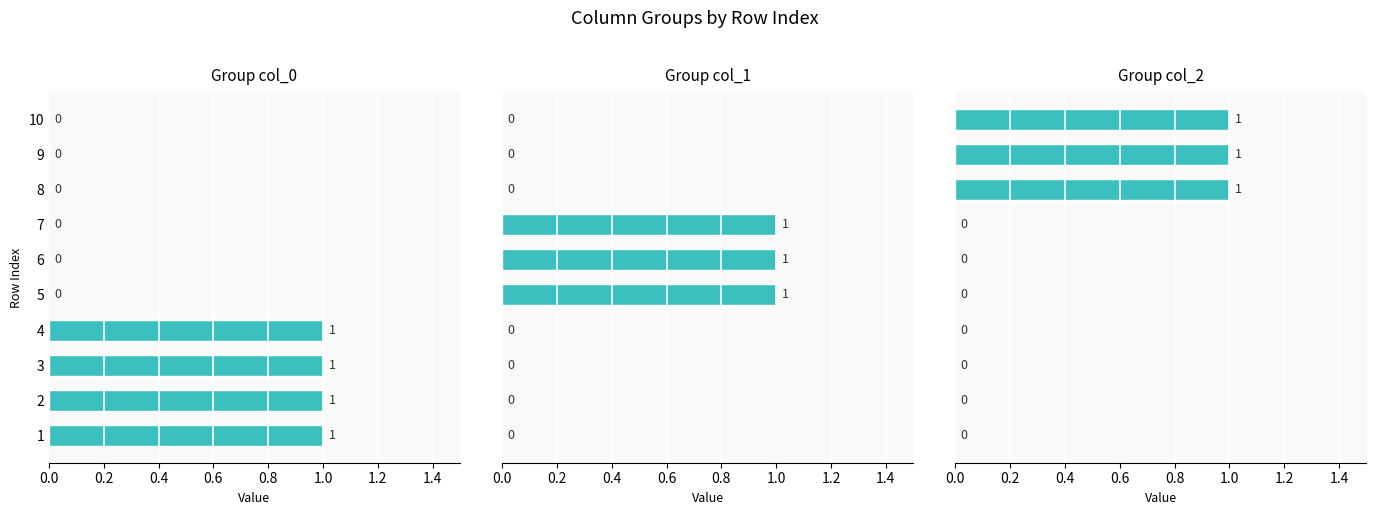

Rank the series by their maximum value, from lowest to highest.

col_0, col_1, col_2